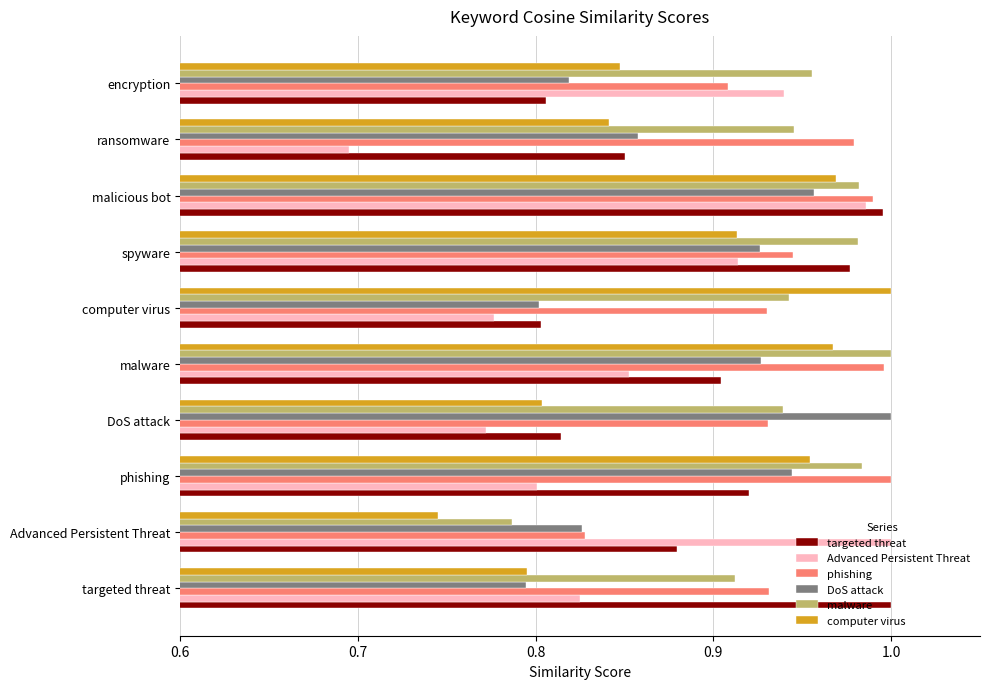

Is it true that computer virus equals 0.8 at encryption?

True